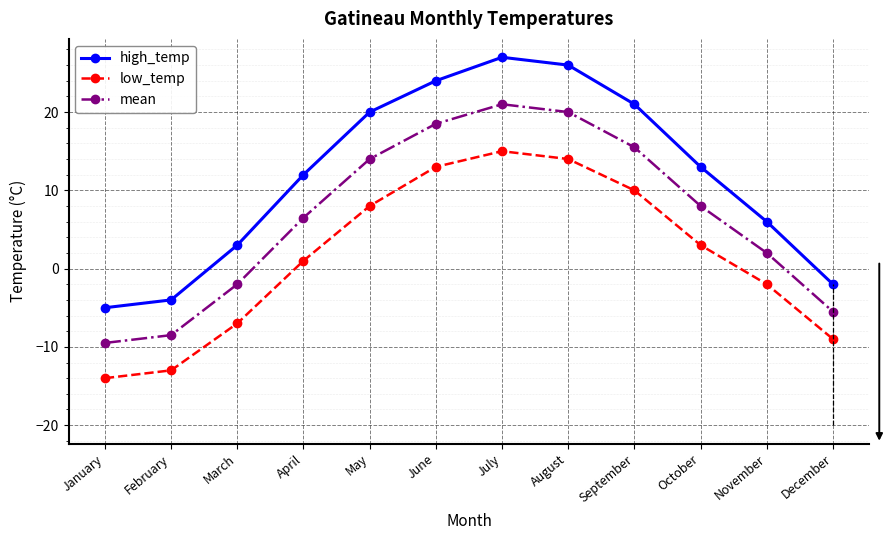

Which series has the largest total across all categories?

high_temp